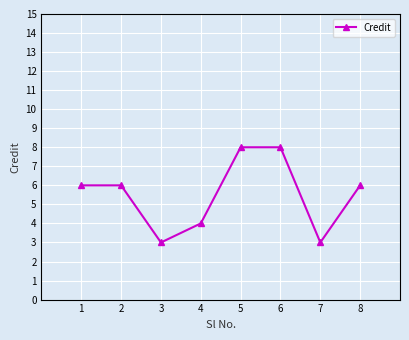

Reading right to left, list all the values displayed in this chart.

6	3	8	8	4	3	6	6